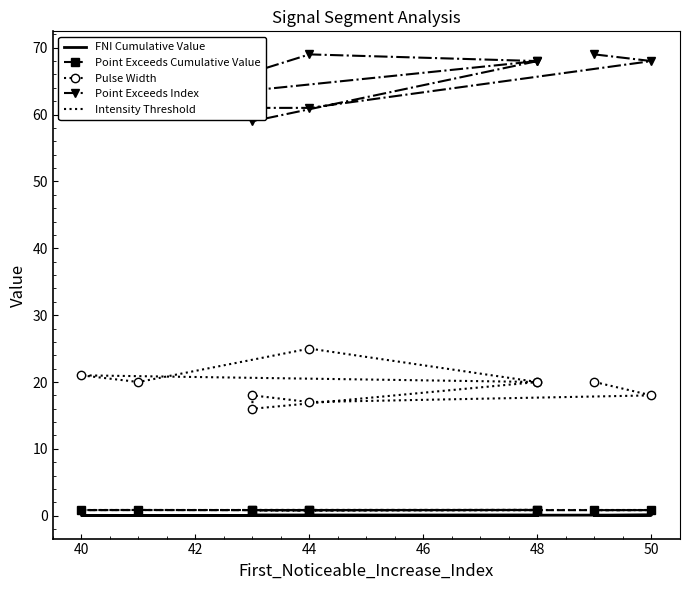

Rank the series at 44 from lowest to highest value.

FNI Cumulative Value, Intensity Threshold, Point Exceeds Cumulative Value, Pulse Width, Point Exceeds Index